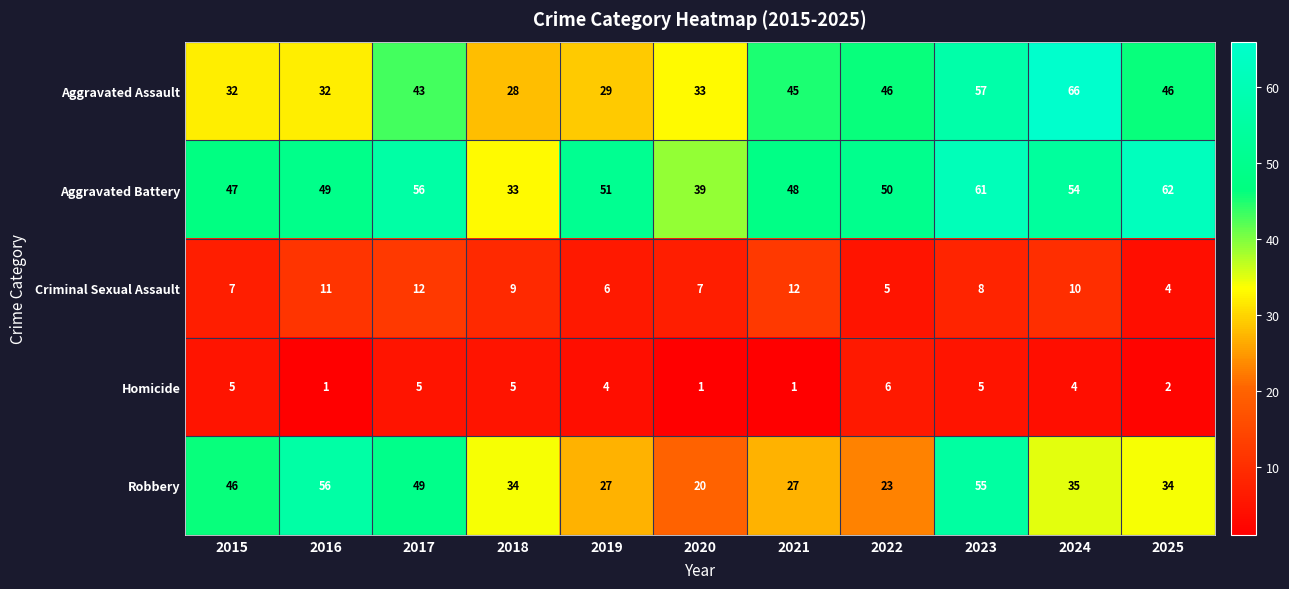

What is the difference between the maximum and minimum values in the Homicide series?

5